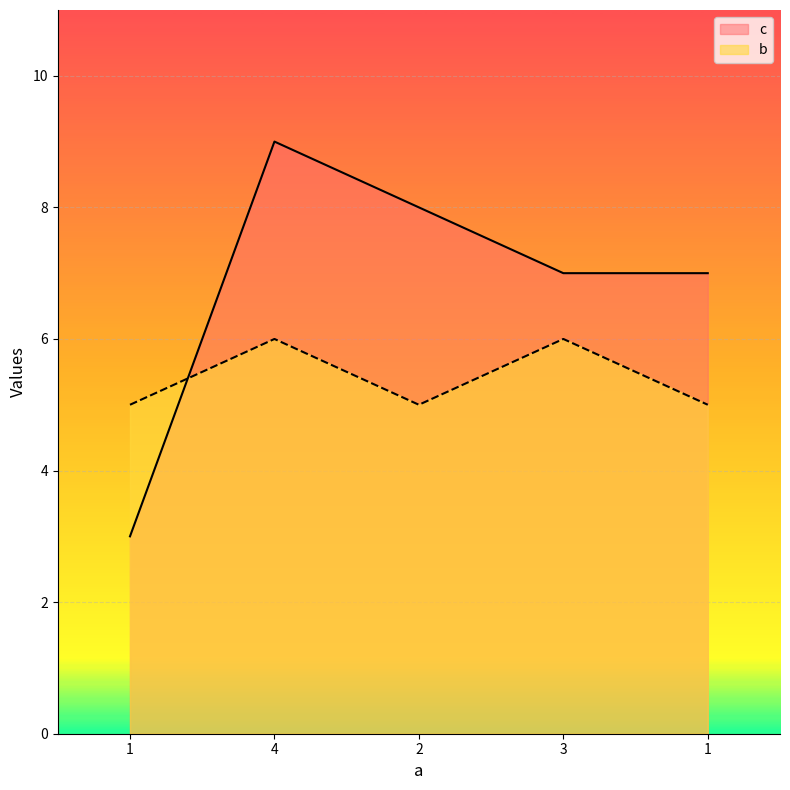

The b series shows 2 at 4. True or false?

False